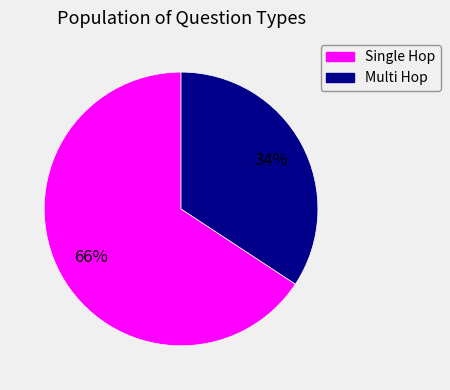

To the nearest percent, what is the average slice percentage?

50%